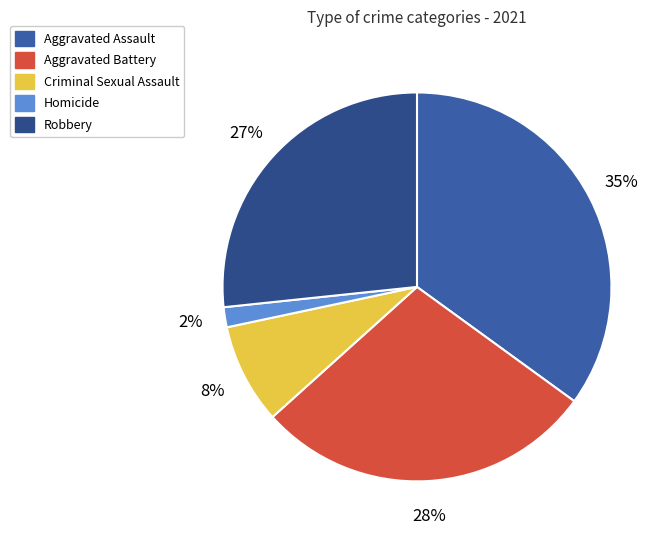

Is there a majority slice in this chart?

No